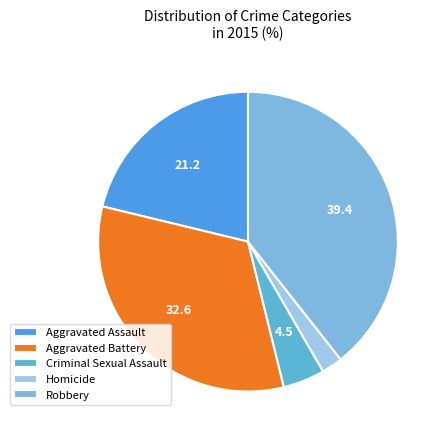

The Aggravated Assault slice represents 21% of the pie. True or false?

True